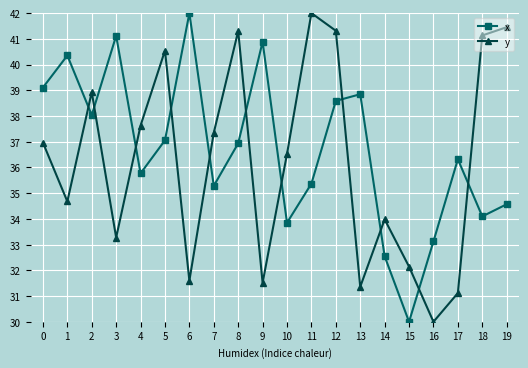

True or false: y has more than 2 points higher than both neighbors.

True